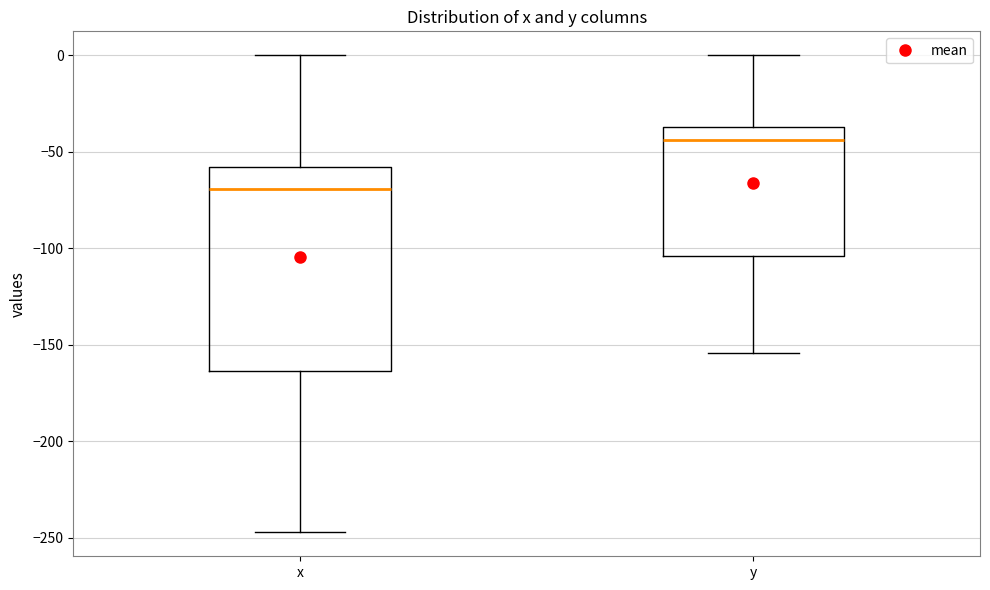

Reading left to right, transcribe this box plot: for each box, give where its median line is, the range the box spans, and where its two whiskers end, as read against the y-axis. The values are not printed on the chart, so give them approximately, as read against the axis.

x: median -70, box -165 to -60, whiskers -245 to 0
y: median -45, box -105 to -35, whiskers -155 to 0